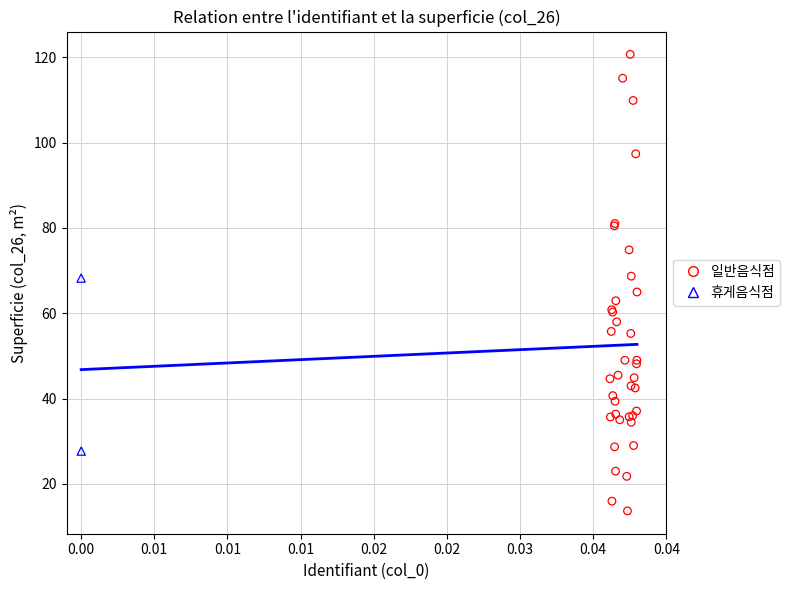

What are all the series names shown in the legend?

일반음식점, 휴게음식점